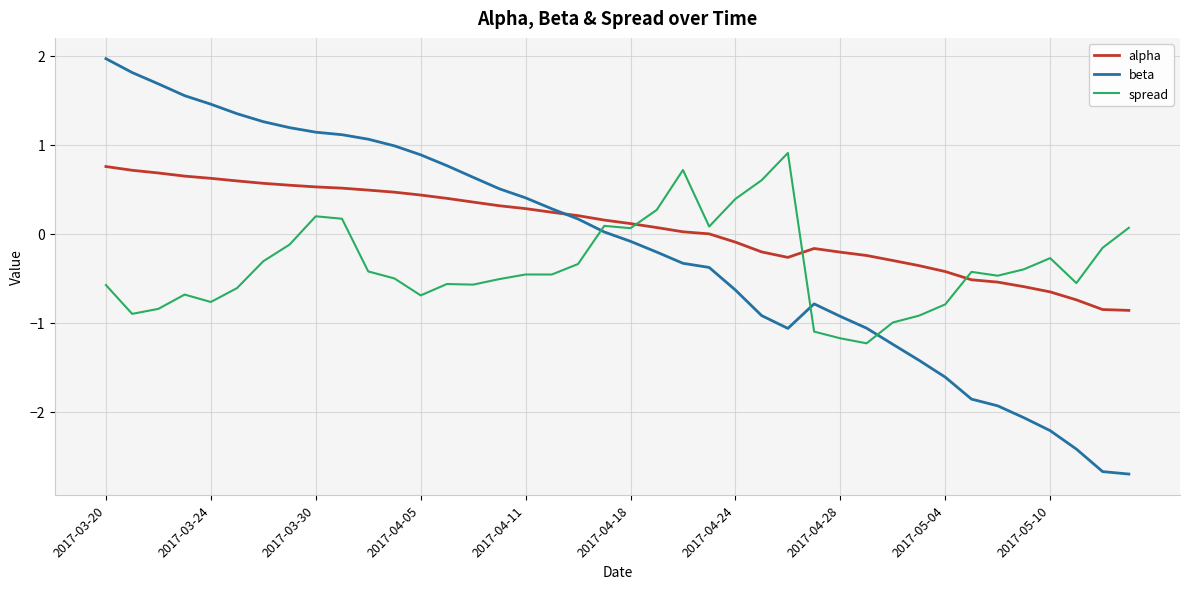

Which series has the widest spread of values?

beta